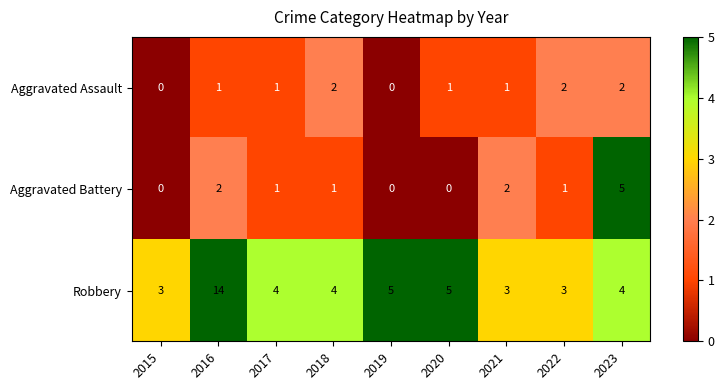

Is it true that Robbery equals 8 at 2016?

False